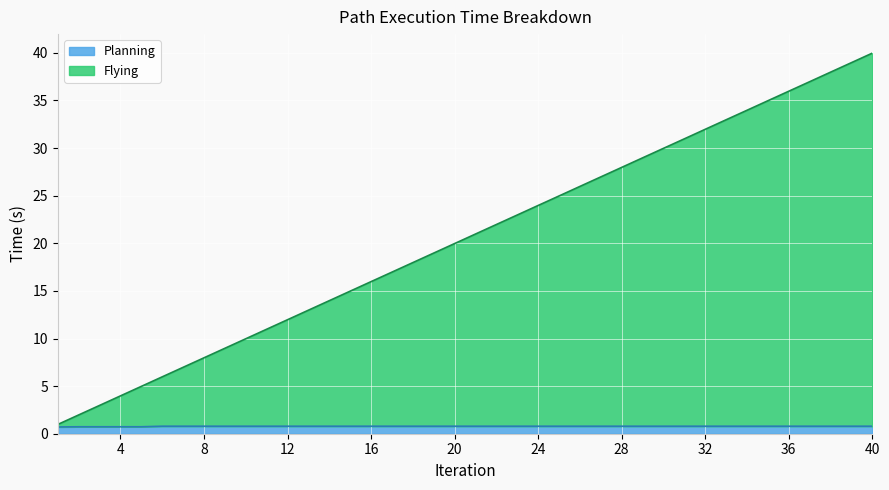

How many categories are shown in the chart?

40